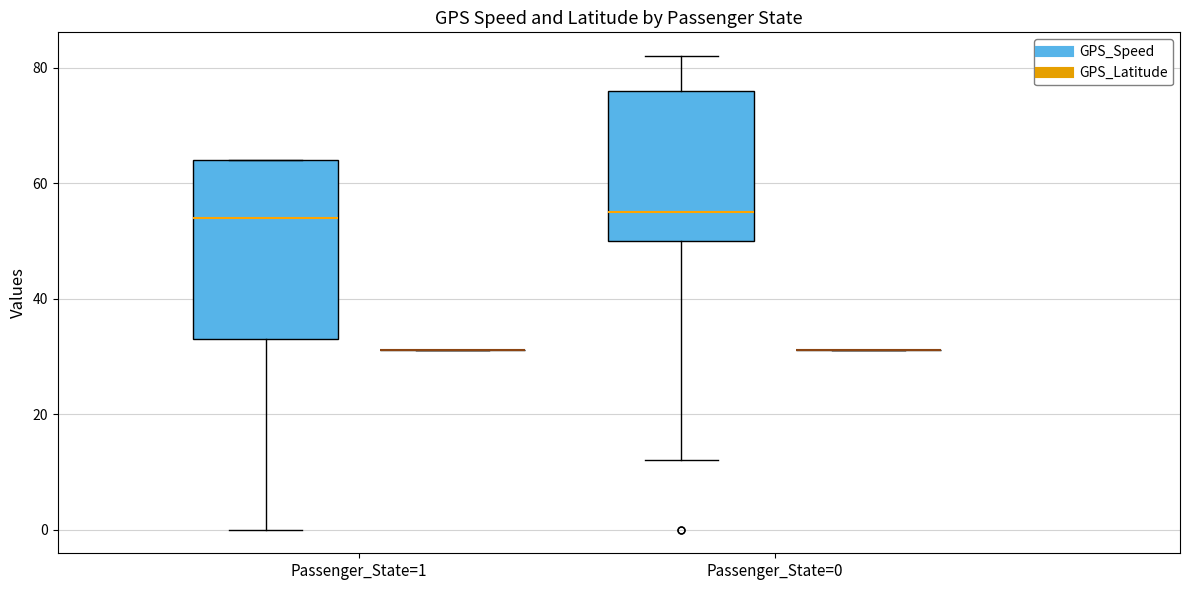

Reading left to right, read every box against the y-axis: the position of its median line, the range the box covers, and the ends of its whiskers. The values are not printed on the chart, so give them approximately, as read against the axis.

Passenger_State=1 (GPS_Speed): median 54, box 34 to 64, whiskers 0 to 64
Passenger_State=1 (GPS_Latitude): box collapsed to a line at 32, whiskers 32 to 32
Passenger_State=0 (GPS_Speed): median 56, box 50 to 76, whiskers 12 to 82
Passenger_State=0 (GPS_Latitude): box collapsed to a line at 32, whiskers 32 to 32